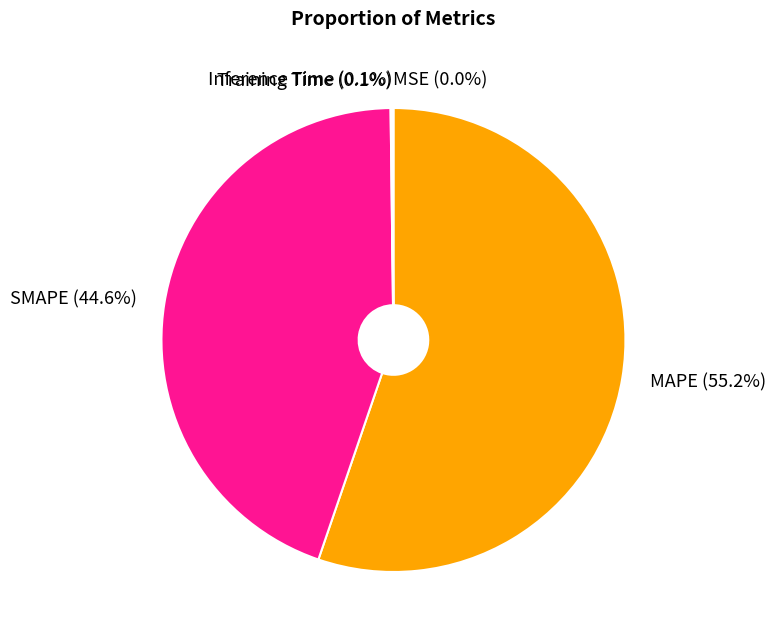

What is the largest slice in the pie chart?

MAPE